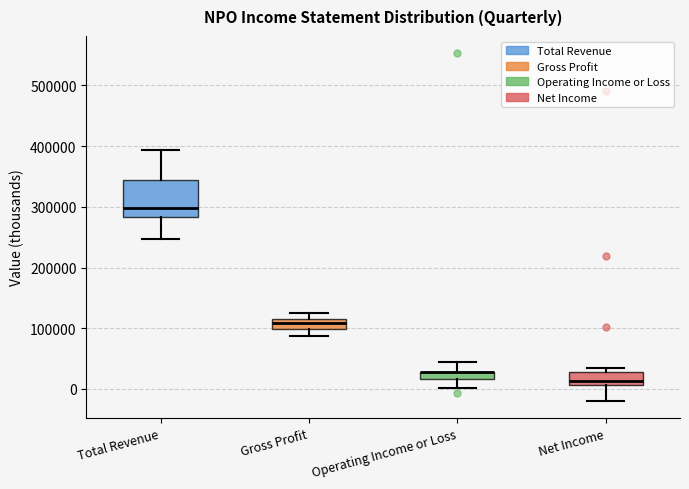

Where is the upper edge of the box for Gross Profit on the y-axis? The values are not printed on the chart, so give them approximately, as read against the axis.

120000